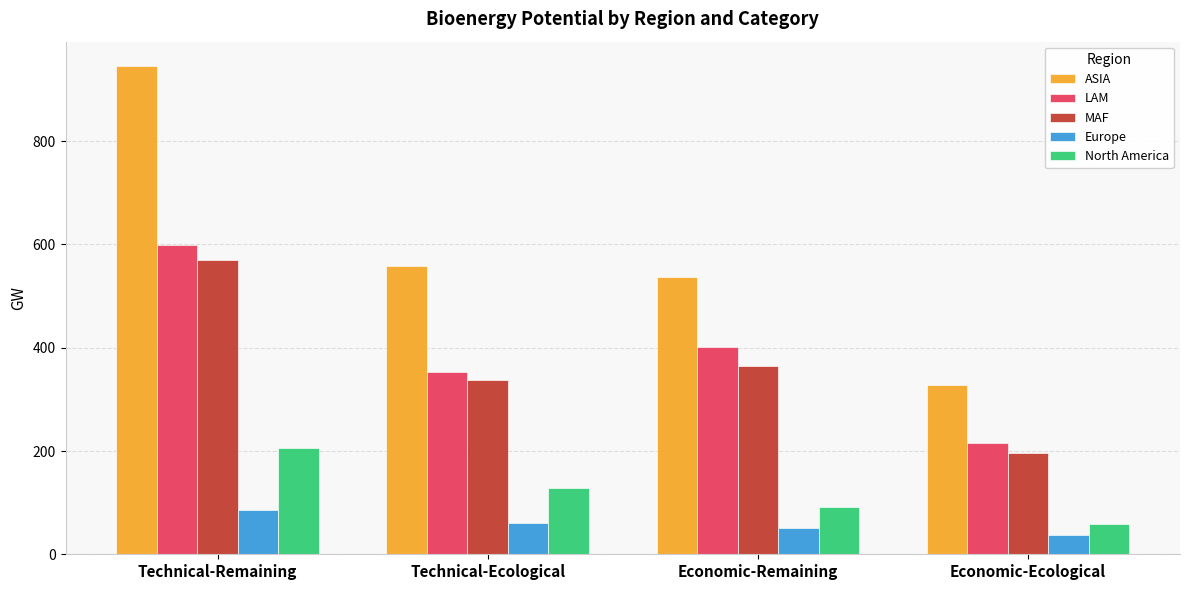

What is the label of the 4th bar from the right?

Technical-Remaining